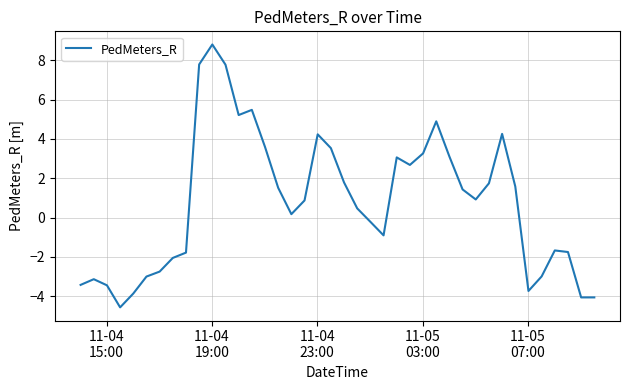

What is the difference between the maximum and minimum values?

13.4